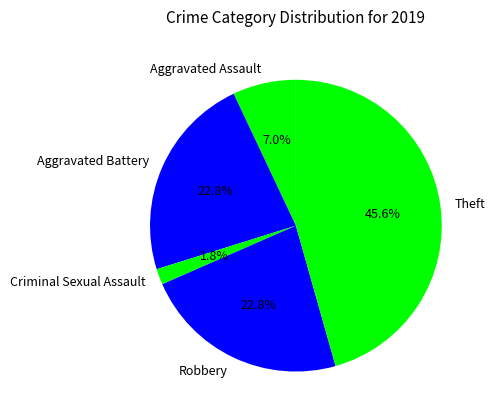

What is the largest slice in the pie chart?

Theft